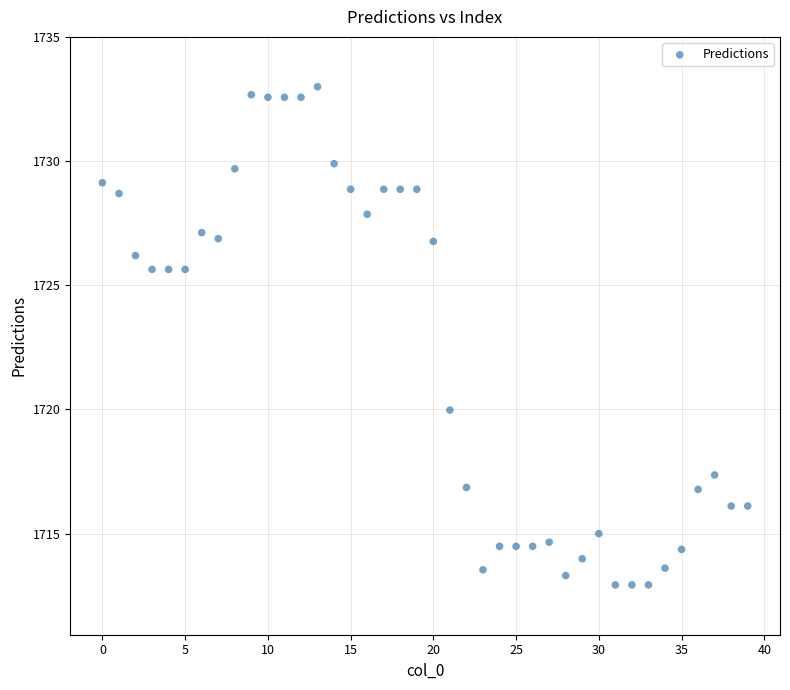

What Y value in the scatter plot is closest to 1722?

1720.0